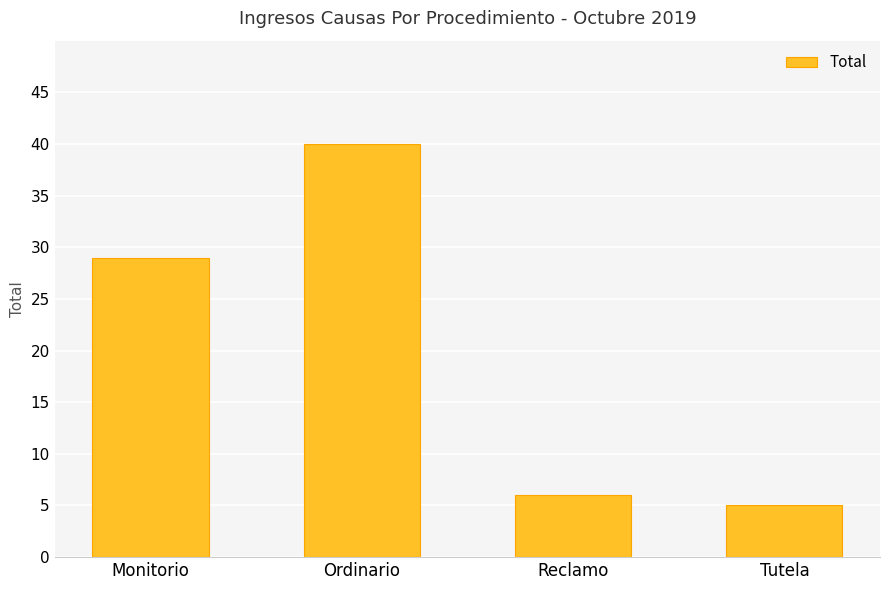

Reading left to right, list all the values displayed in this chart.

Monitorio=29	Ordinario=40	Reclamo=6	Tutela=5